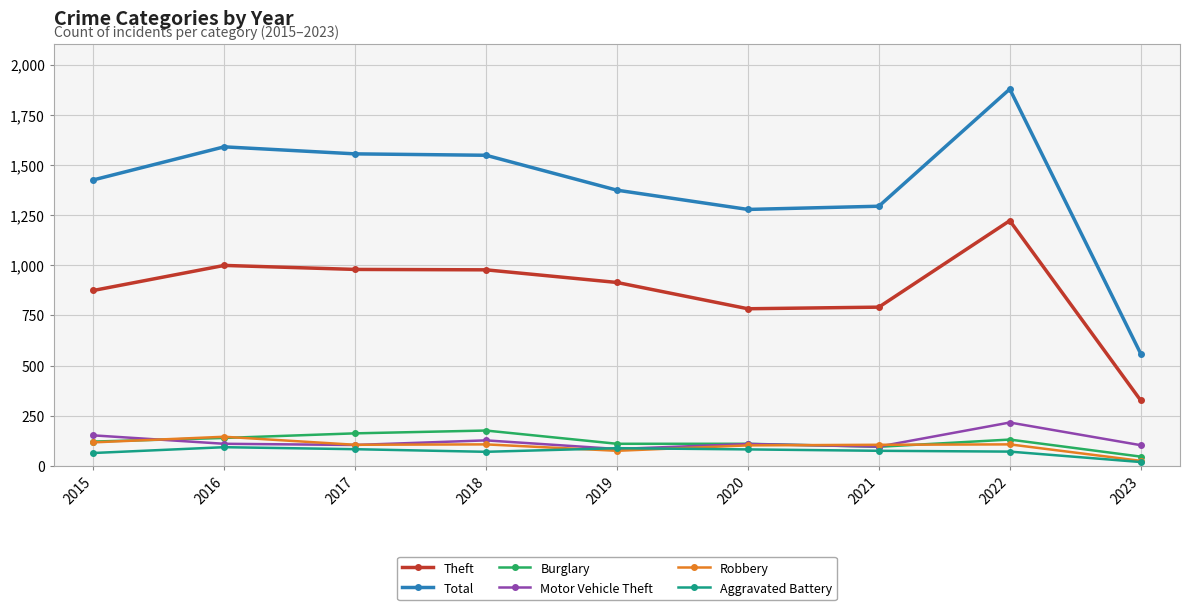

What is the value of the Burglary point at the 3rd from the left?

162